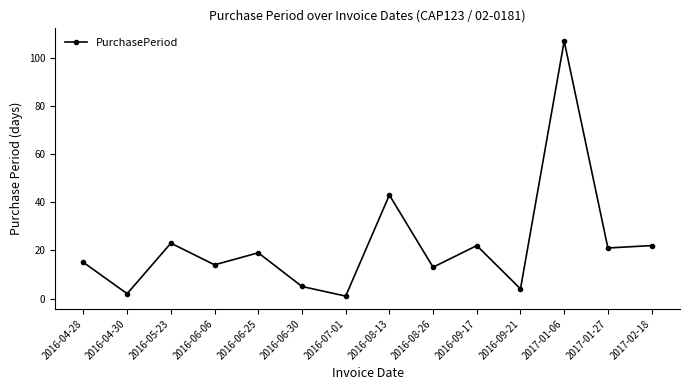

How many values are below 19?

7